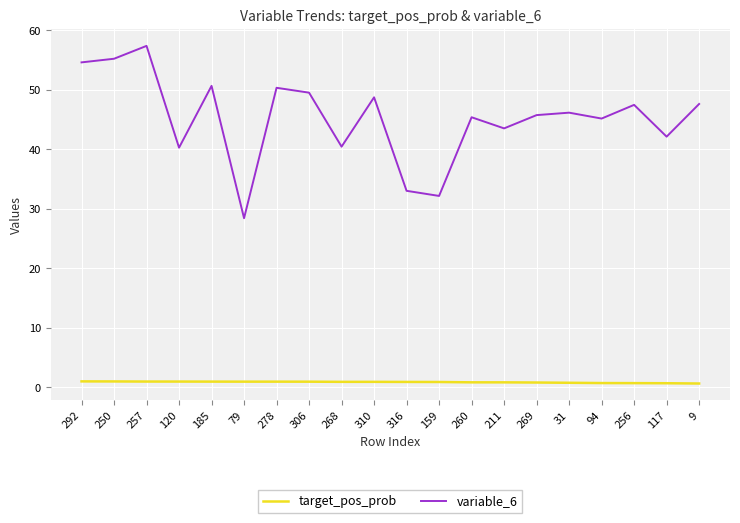

The value of variable_6 at 269 is 24.2. True or false?

False